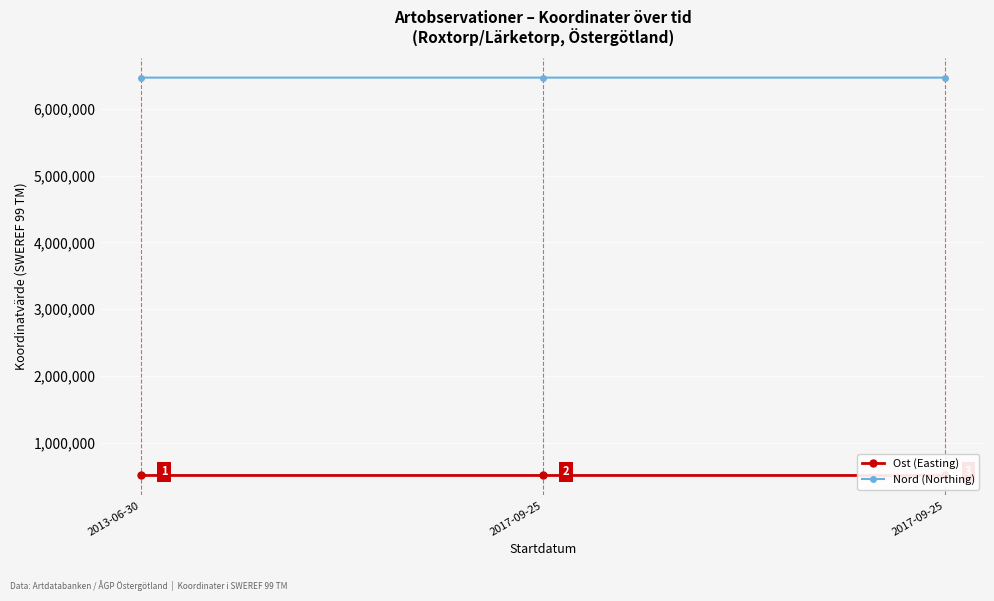

What are all the series names shown in the legend?

Ost (Easting), Nord (Northing)